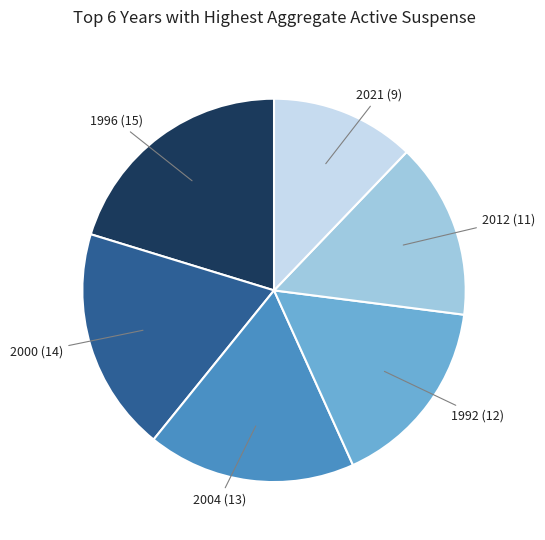

Is there a majority slice in this chart?

No